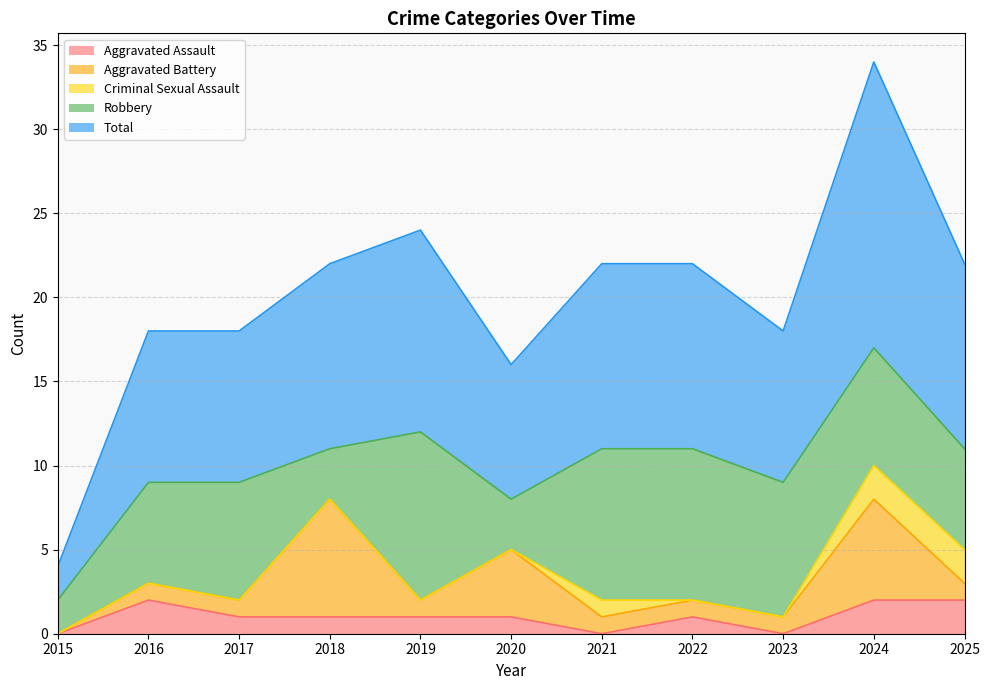

What is the minimum value for Robbery?

2